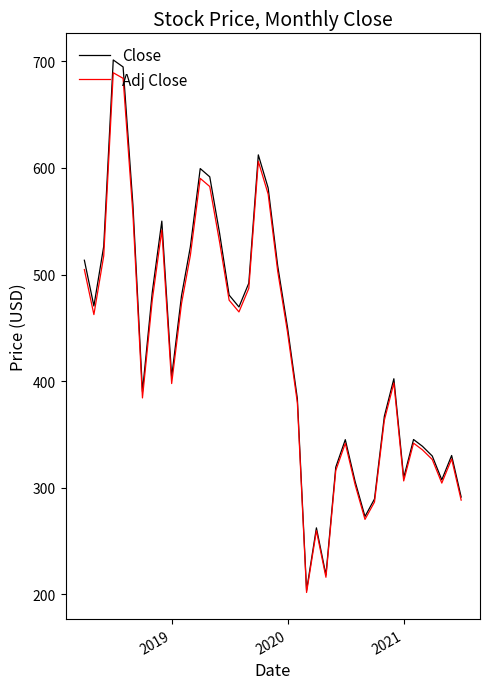

What is the minimum value shown in the chart?

201.7